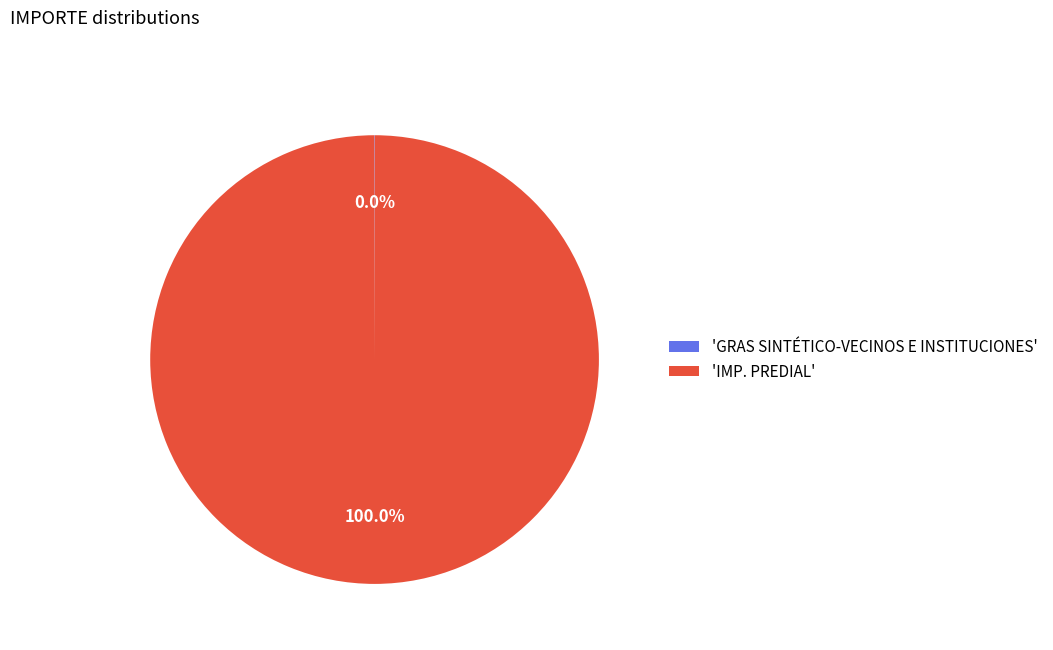

Which category has the biggest portion of the pie?

'IMP. PREDIAL'